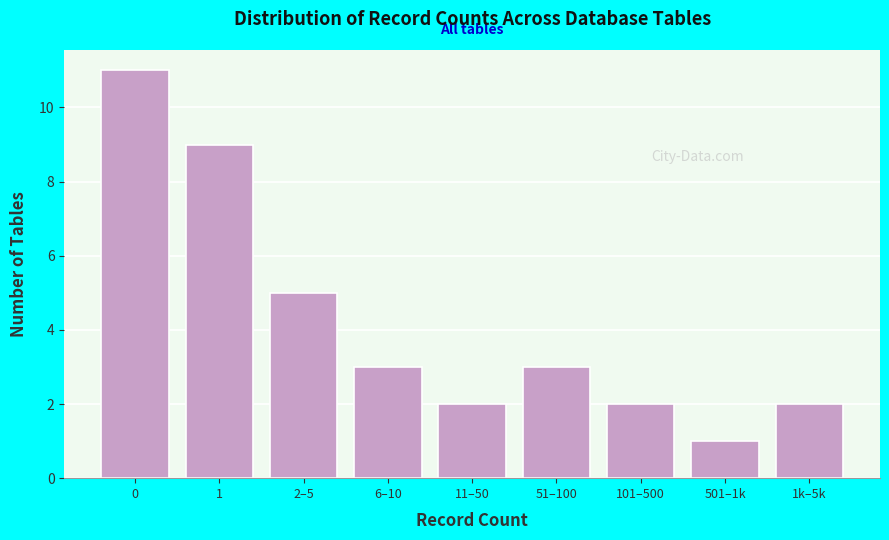

Reading left to right, what are all the values shown in this chart?

0=11	1=9	2–5=5	6–10=3	11–50=2	51–100=3	101–500=2	501–1k=1	1k–5k=2